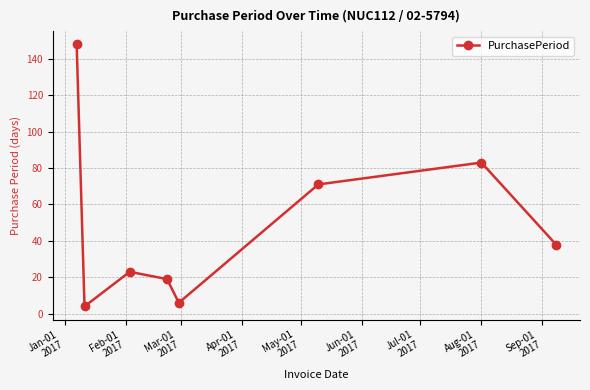

How many interior local valleys (lower than both neighbors) does the data have?

2